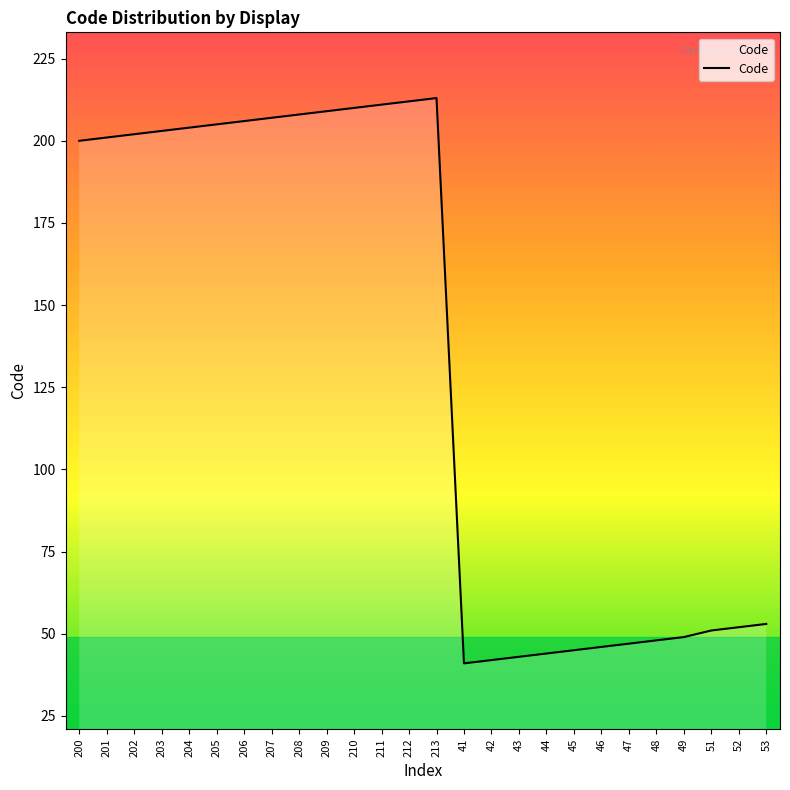

True or false: the data shows 68 at 45.

False